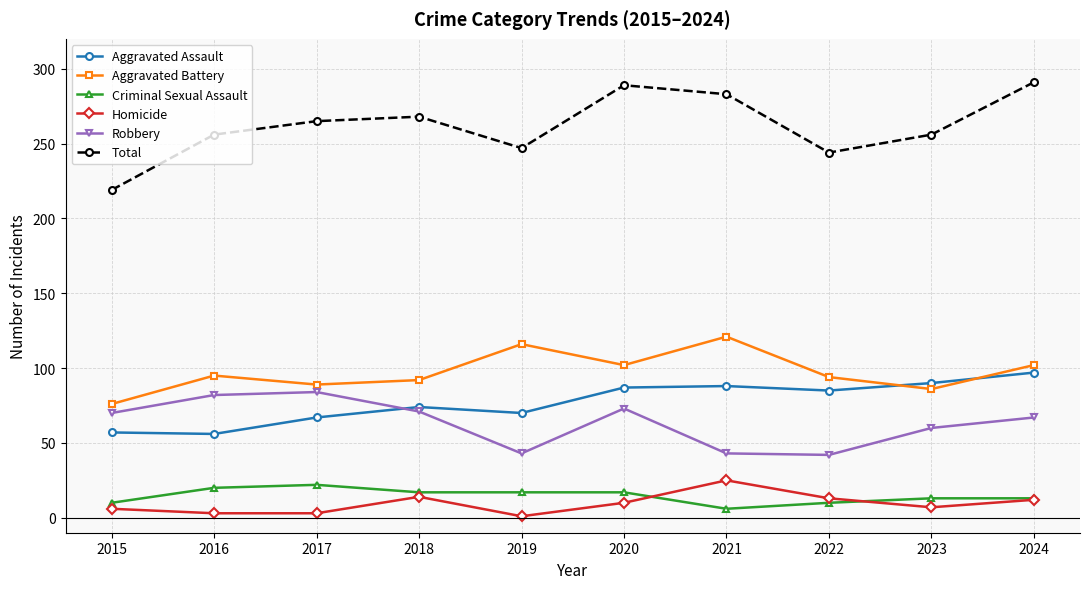

True or false: Total and Robbery intersect in this chart.

False